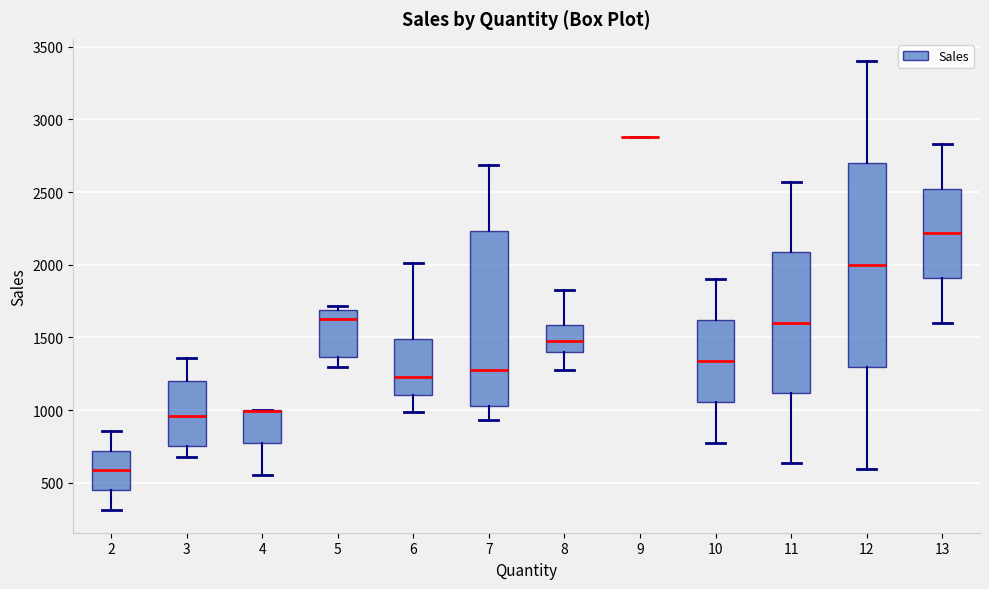

Where is the upper edge of the box at x = 7 on the y-axis? The values are not printed on the chart, so give them approximately, as read against the axis.

2250